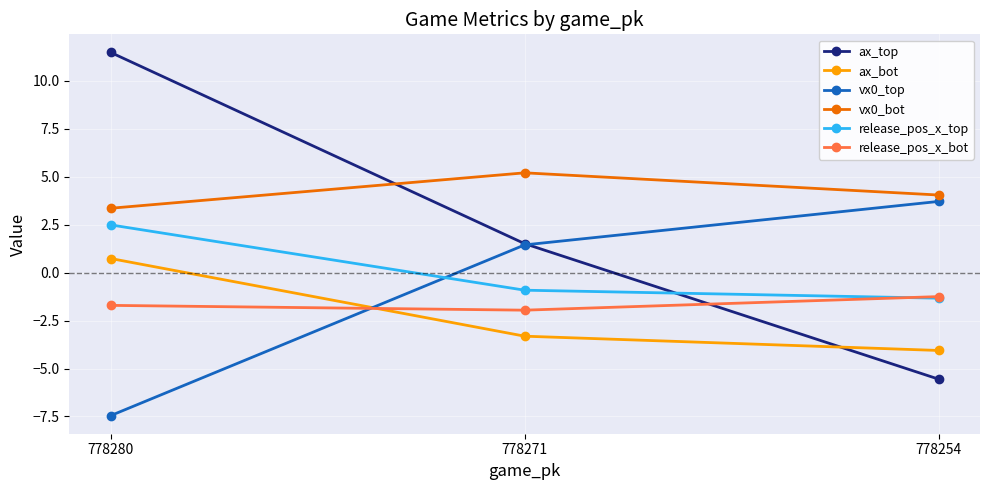

Between 778271 and 778254, which series saw the biggest shift?

ax_top